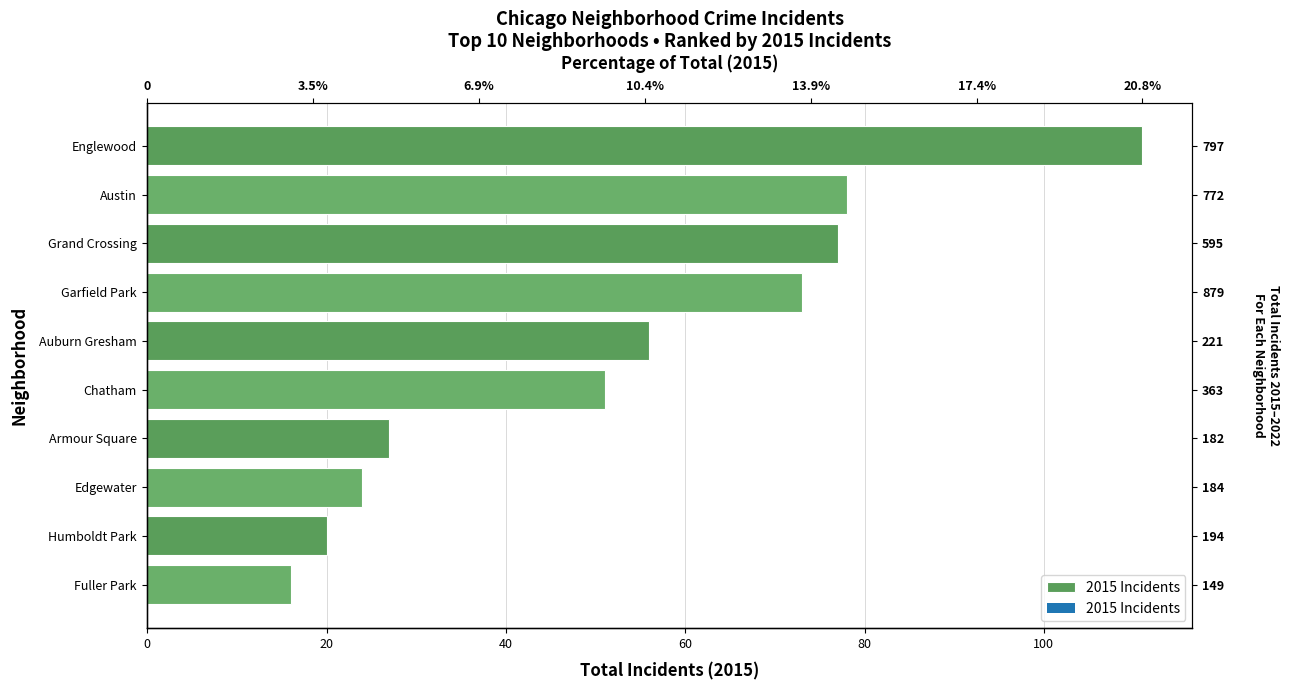

Reading left to right, list all the values displayed in this chart.

111	78	77	73	56	51	27	24	20	16